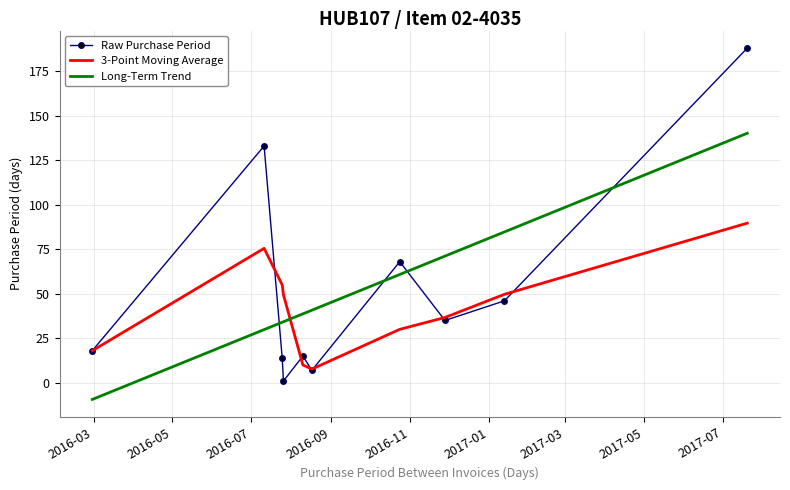

True or false: 3-Point Moving Average and Long-Term Trend intersect in this chart.

True